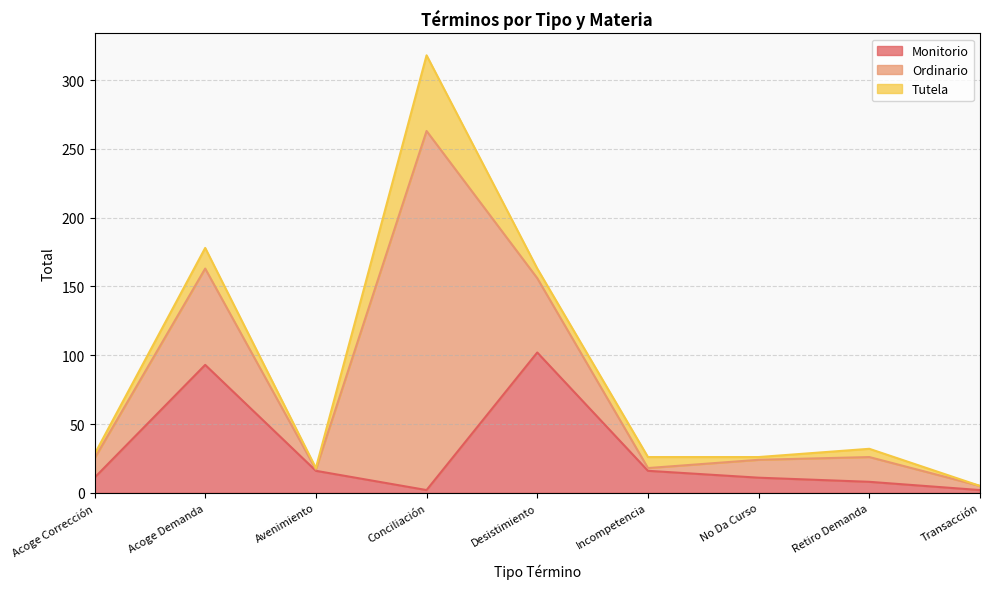

At which label is Tutela closest to 27?

Acoge Demanda